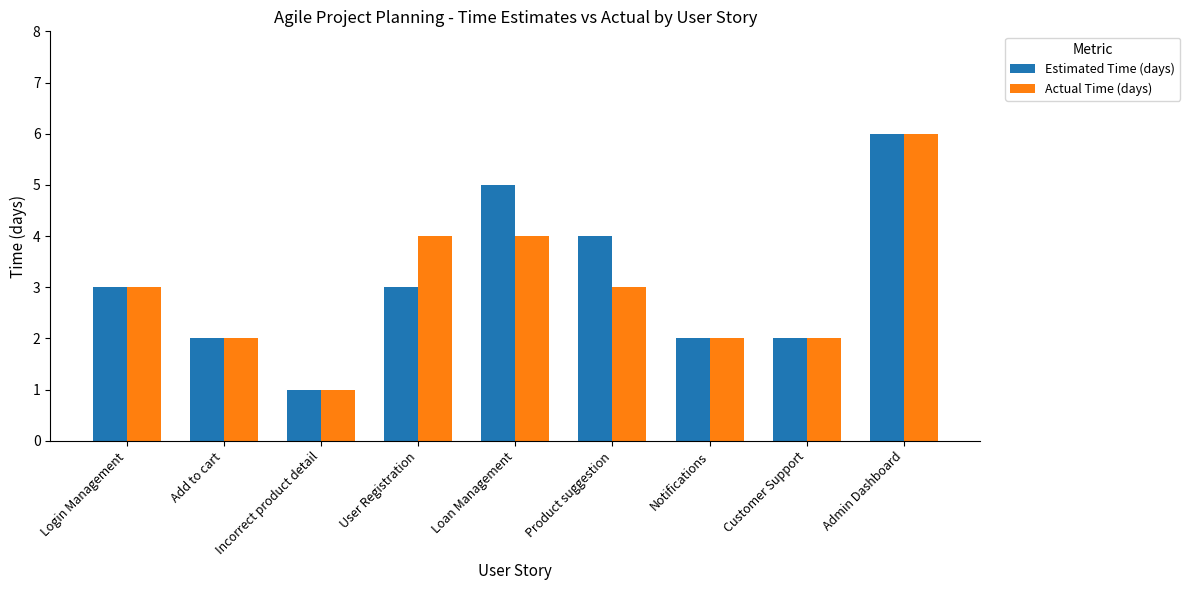

What is the smallest value displayed?

1